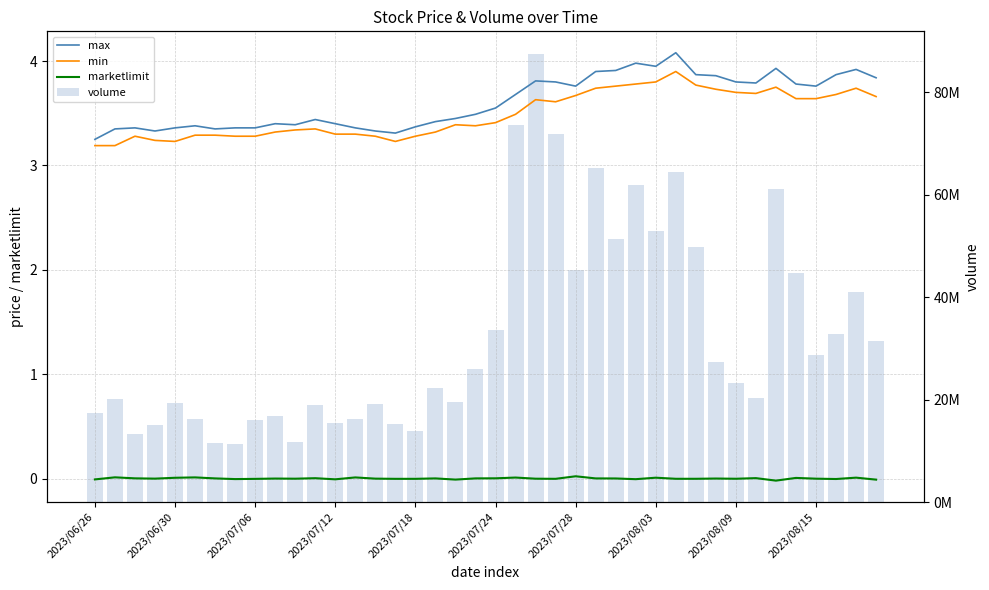

At how many categories does at least one series exceed 38170040?

13